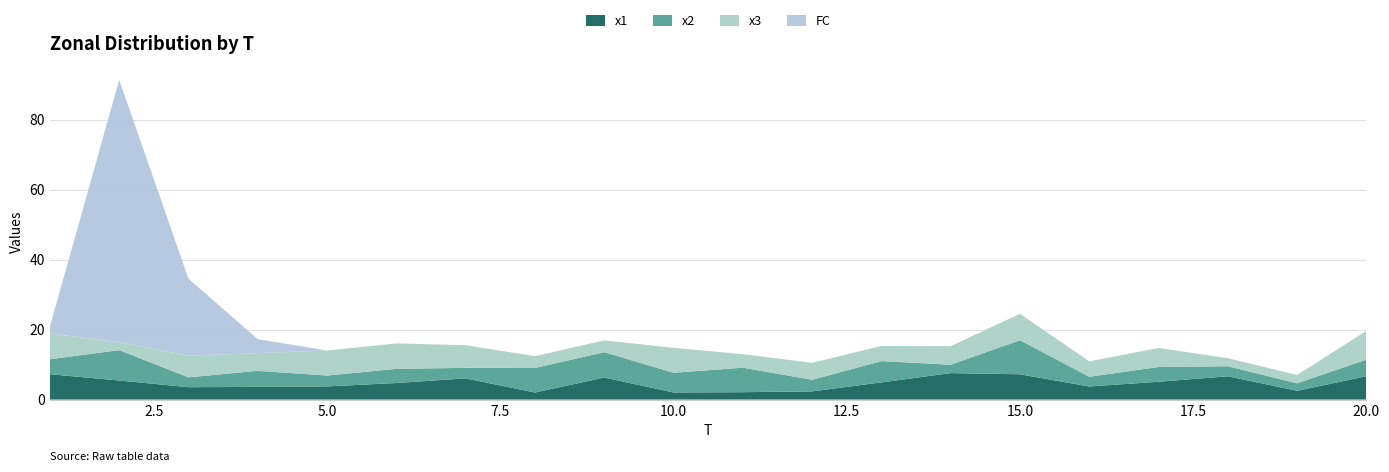

Reading left to right, list all the values displayed in this chart.

x1: 7.3	5.5	3.5	3.6	3.8	4.7	6.1	2.0	6.3	2.0	2.1	2.3	4.9	7.6	7.2	3.7	5.1	6.7	2.5	6.7
x2: 4.3	8.7	2.8	4.6	3.1	4.0	3.0	7.0	7.3	5.6	7.0	3.3	6.1	2.4	9.7	2.8	4.2	2.9	2.1	4.7
x3: 7.4	2.3	6.2	5.1	7.2	7.3	6.5	3.4	3.4	7.1	3.9	4.8	4.3	5.3	7.6	4.4	5.4	2.3	2.4	8.2
FC: 2.0	75.0	22.0	4.0	0.0	0.0	0.0	0.0	0.0	0.0	0.0	0.0	0.0	0.0	0.0	0.0	0.0	0.0	0.0	0.0